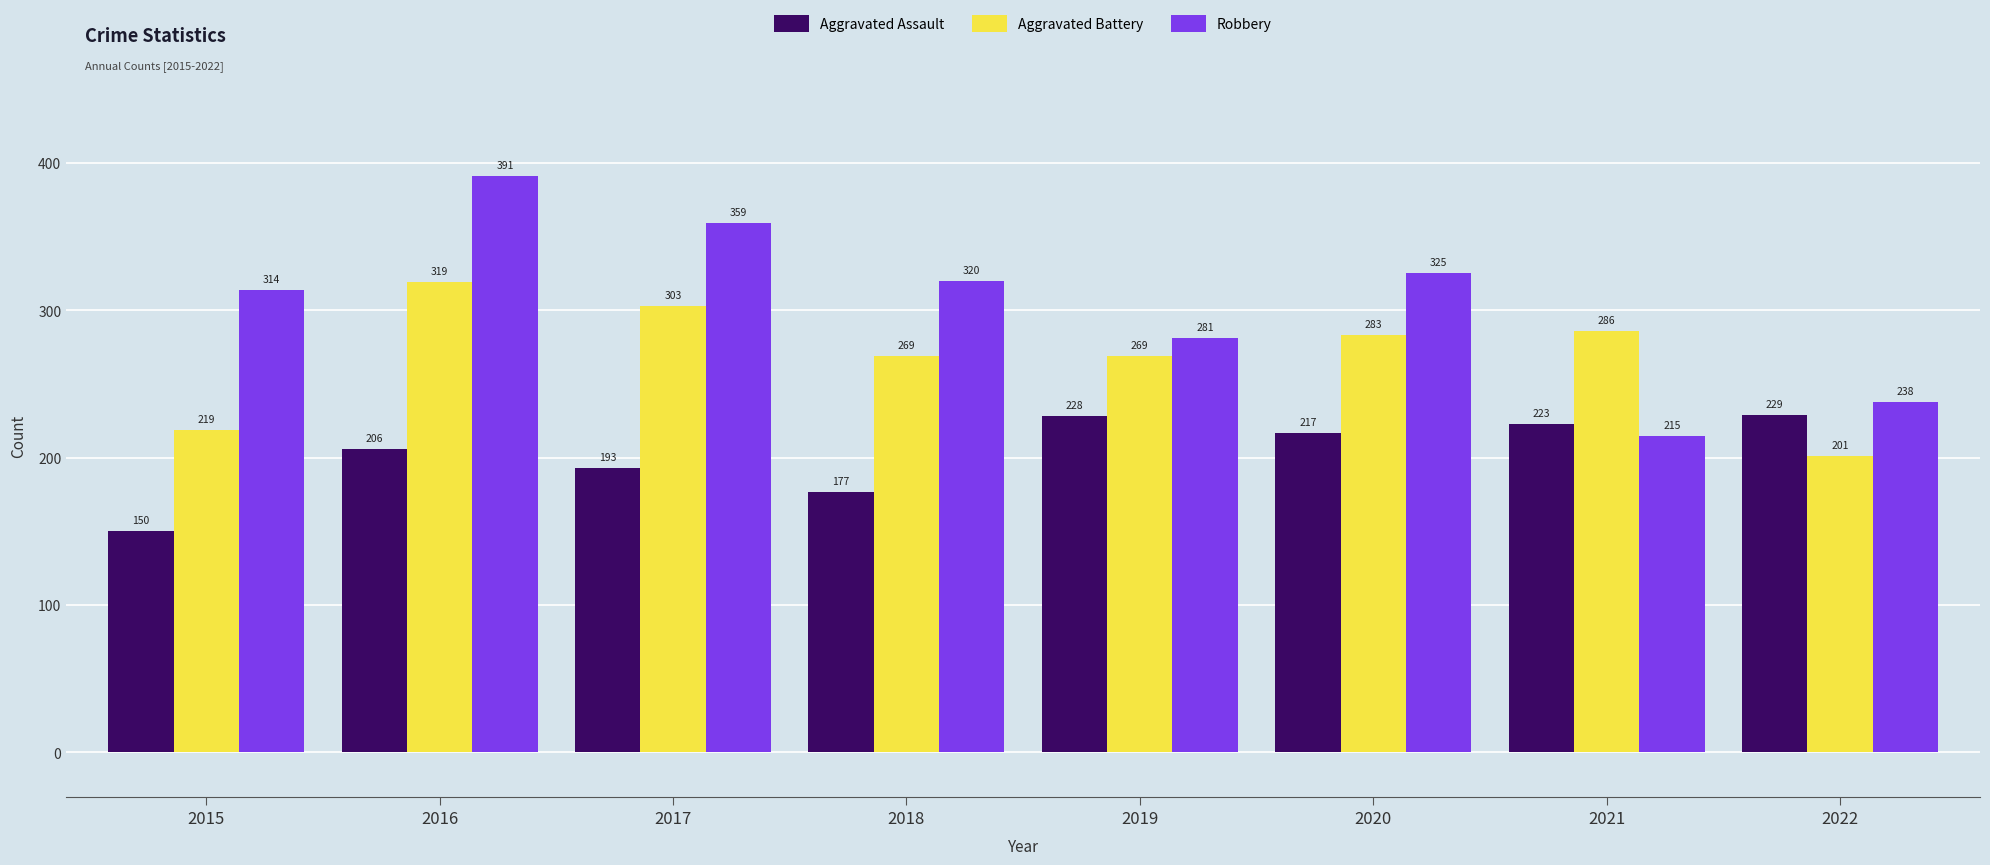

Between 2016 and 2017, which series saw the biggest shift?

Robbery